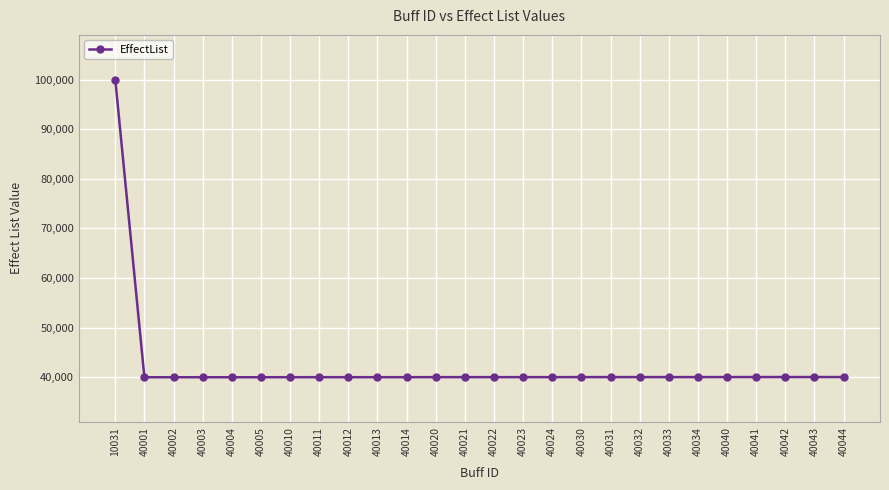

What is the maximum value shown in the chart?

100014